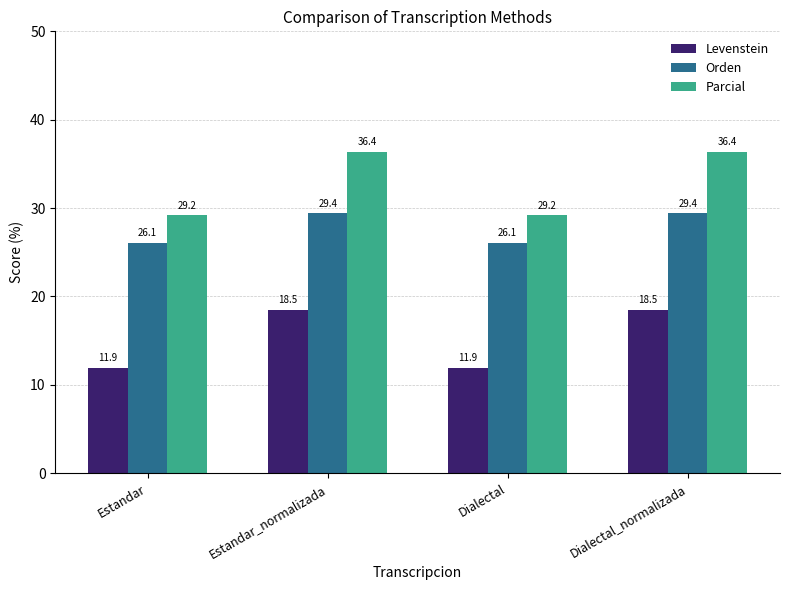

Count the number of data series in this chart.

3